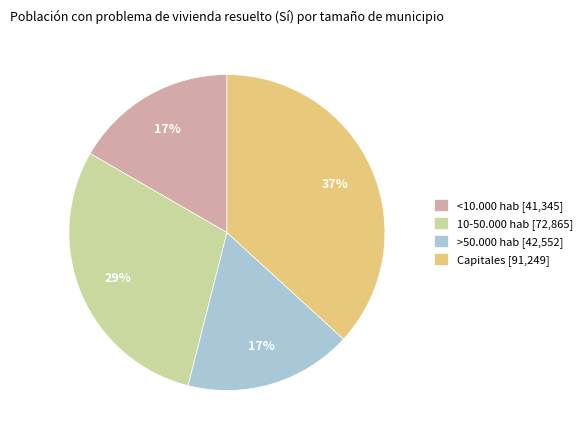

Which has a higher value, 10-50.000 hab [72,865] or <10.000 hab [41,345]?

10-50.000 hab [72,865]